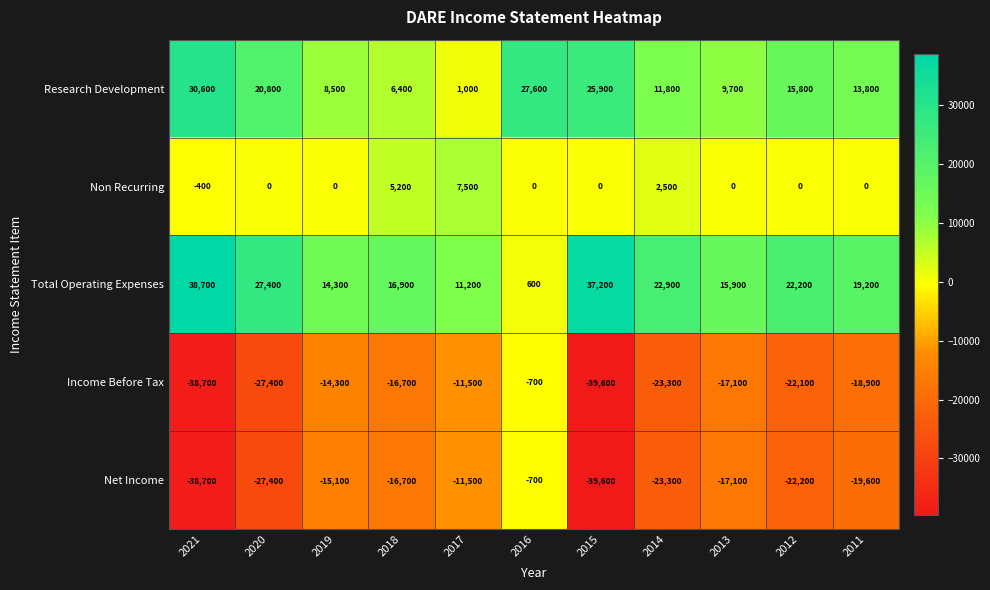

Which label corresponds to the smallest value in the chart?

2015